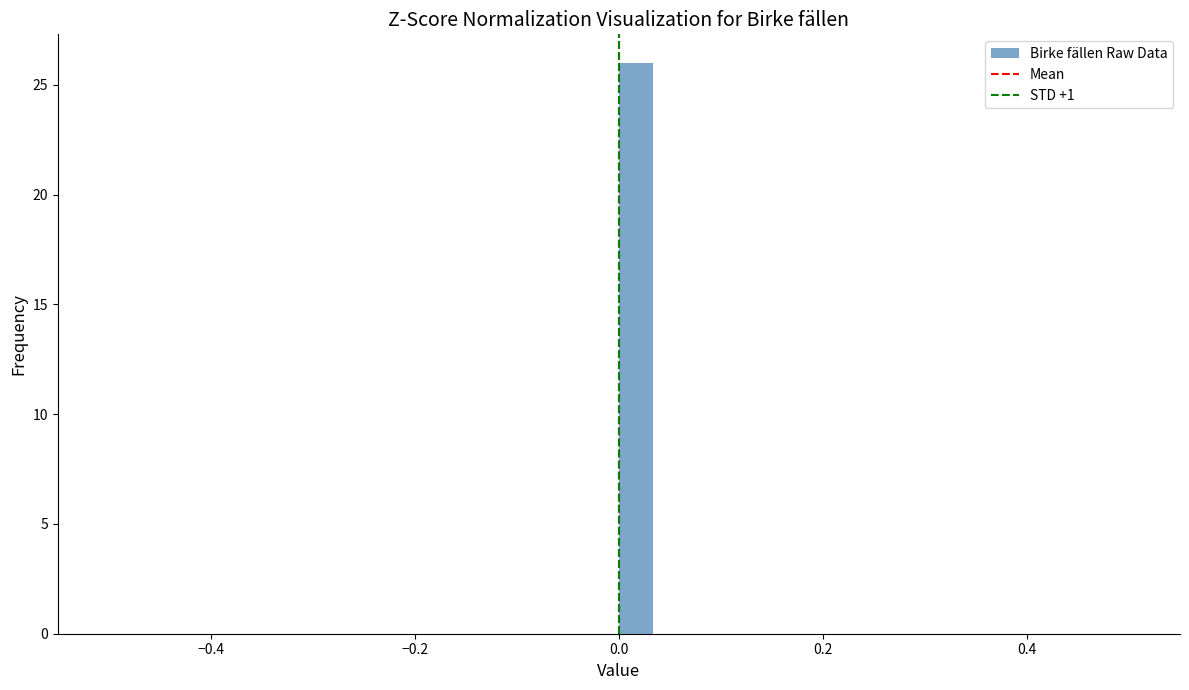

Around what value on the x-axis is the tallest bar? Give the approximate position of its centre, as read against the axis.

0.02